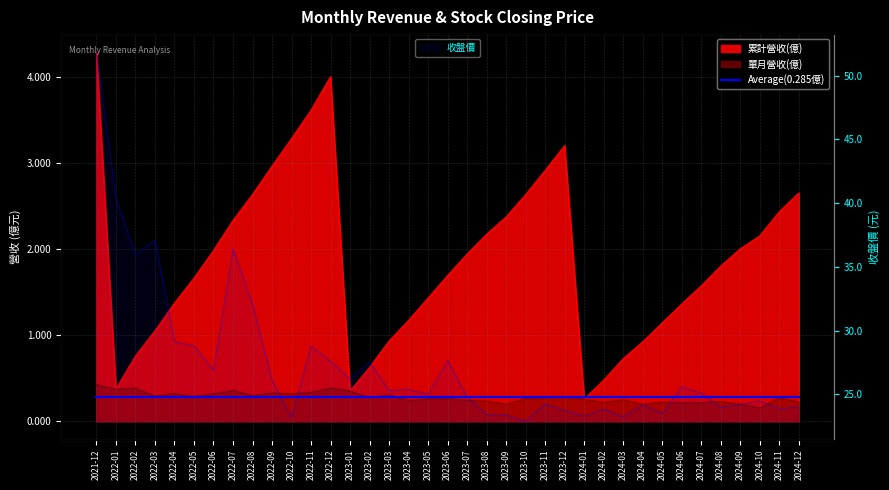

How many categories are shown in the chart?

37